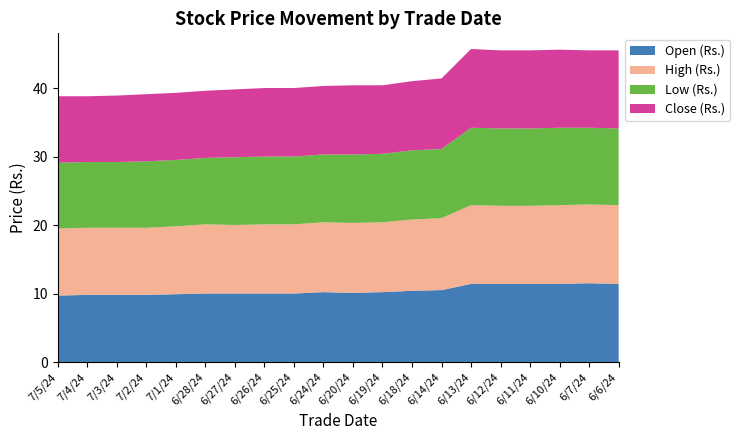

Reading right to left, transcribe all the data shown in this chart.

Open (Rs.): 6/6/24=11.4	6/7/24=11.5	6/10/24=11.4	6/11/24=11.4	6/12/24=11.4	6/13/24=11.4	6/14/24=10.5	6/18/24=10.4	6/19/24=10.2	6/20/24=10.1	6/24/24=10.2	6/25/24=10.0	6/26/24=10.0	6/27/24=10.0	6/28/24=10.0	7/1/24=9.9	7/2/24=9.8	7/3/24=9.8	7/4/24=9.8	7/5/24=9.7
High (Rs.): 6/6/24=11.5	6/7/24=11.5	6/10/24=11.5	6/11/24=11.4	6/12/24=11.4	6/13/24=11.5	6/14/24=10.5	6/18/24=10.4	6/19/24=10.2	6/20/24=10.2	6/24/24=10.2	6/25/24=10.1	6/26/24=10.1	6/27/24=10.0	6/28/24=10.1	7/1/24=9.9	7/2/24=9.8	7/3/24=9.8	7/4/24=9.8	7/5/24=9.8
Low (Rs.): 6/6/24=11.2	6/7/24=11.2	6/10/24=11.3	6/11/24=11.3	6/12/24=11.3	6/13/24=11.3	6/14/24=10.1	6/18/24=10.1	6/19/24=10.0	6/20/24=10.0	6/24/24=9.9	6/25/24=9.9	6/26/24=9.9	6/27/24=9.9	6/28/24=9.7	7/1/24=9.7	7/2/24=9.7	7/3/24=9.6	7/4/24=9.6	7/5/24=9.6
Close (Rs.): 6/6/24=11.4	6/7/24=11.3	6/10/24=11.4	6/11/24=11.4	6/12/24=11.4	6/13/24=11.5	6/14/24=10.3	6/18/24=10.1	6/19/24=10.0	6/20/24=10.1	6/24/24=10.0	6/25/24=10.0	6/26/24=10.0	6/27/24=9.9	6/28/24=9.8	7/1/24=9.8	7/2/24=9.8	7/3/24=9.7	7/4/24=9.6	7/5/24=9.7